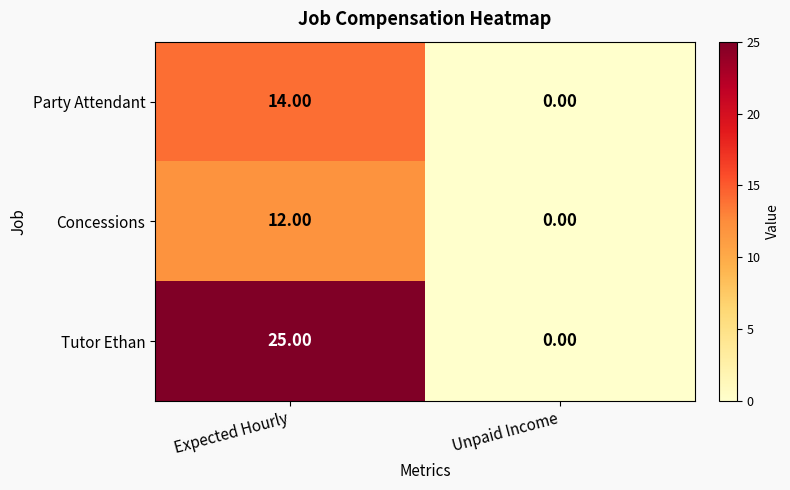

Count the number of data series in this chart.

3